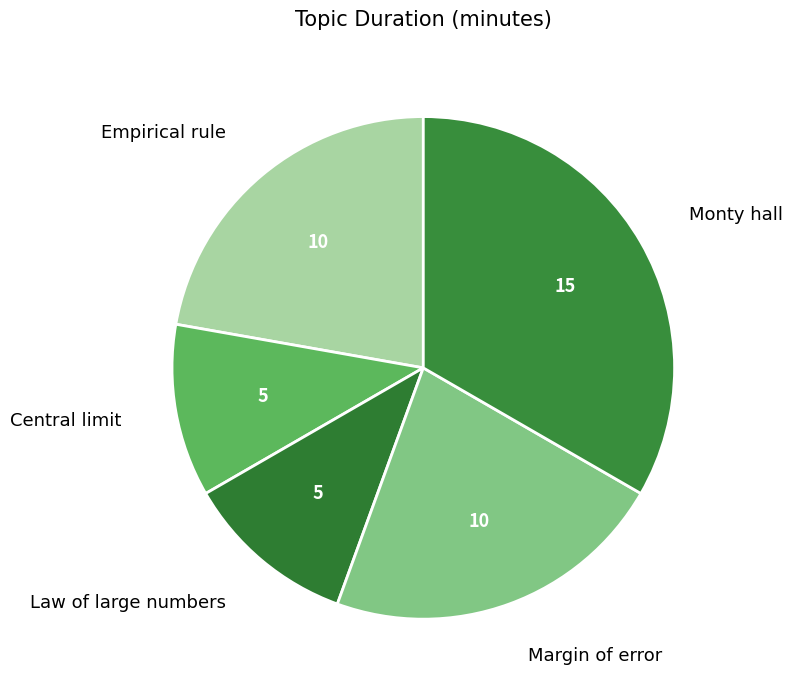

Combined, do Empirical rule and Margin of error account for over 50%?

No